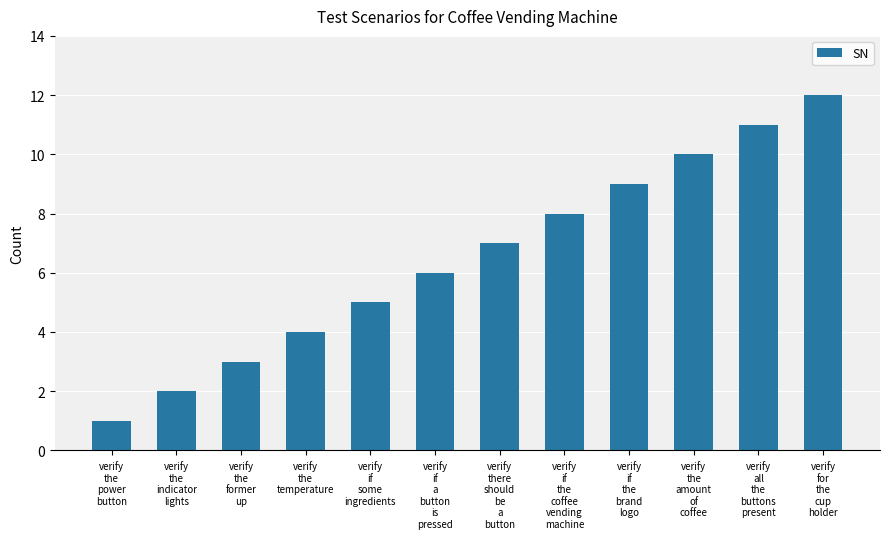

The chart shows a value of 2 at verify
the
power
button. True or false?

False